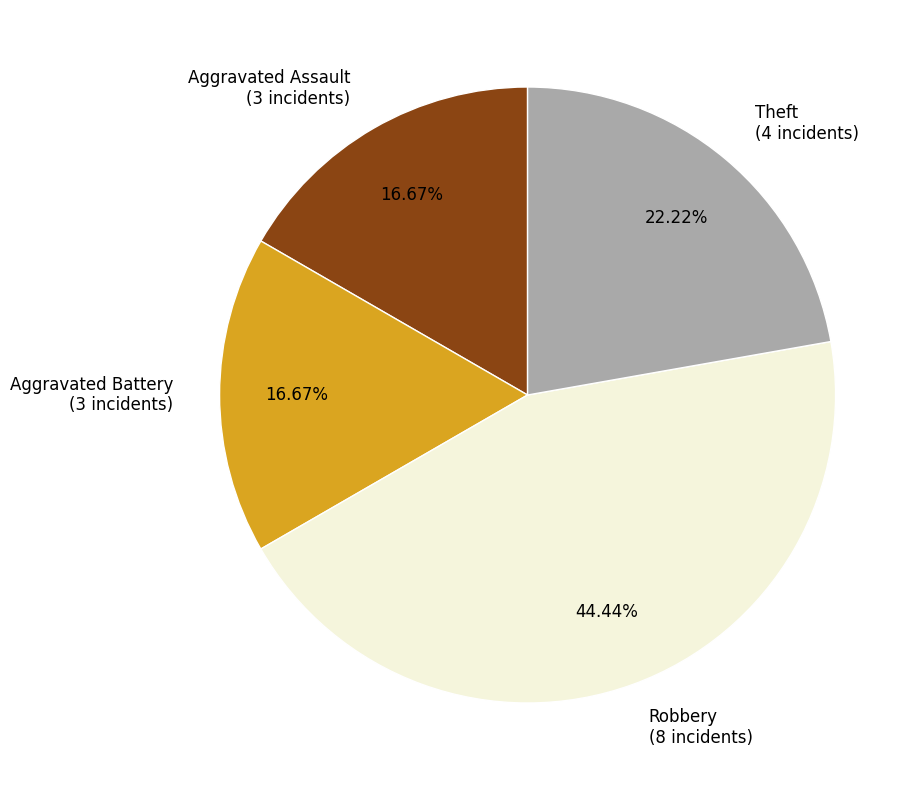

Is it true that Aggravated Battery is 22% of the pie?

False